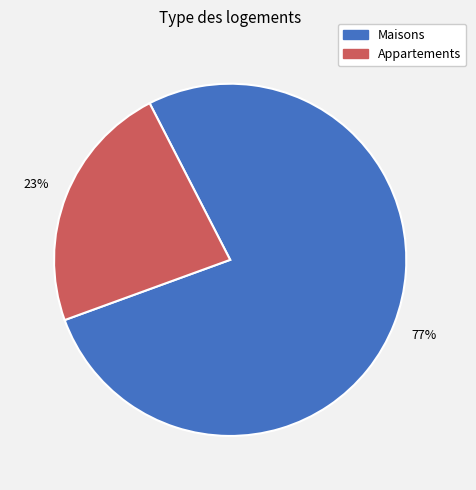

Between Maisons and Appartements, which is larger?

Maisons